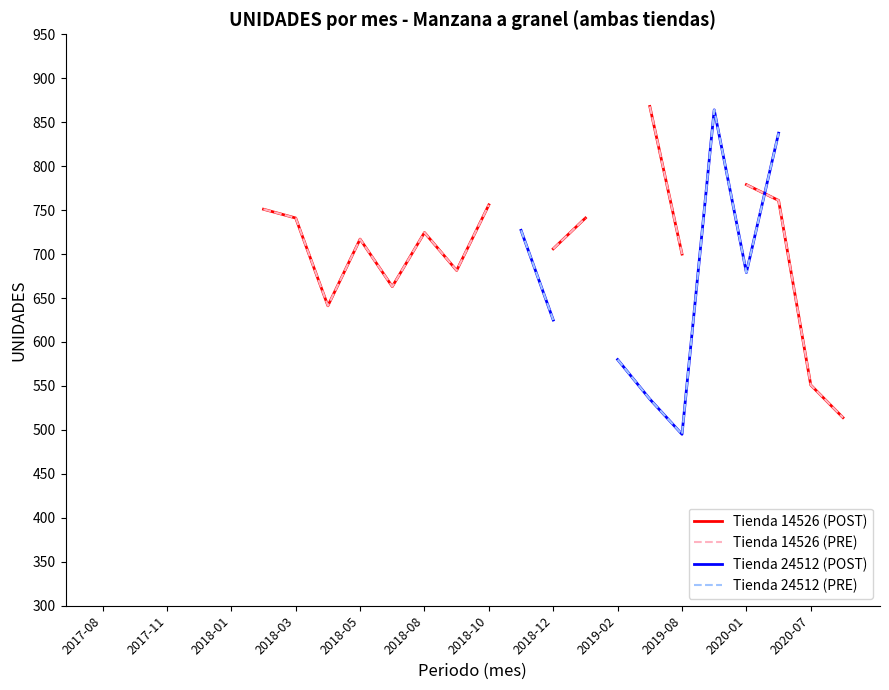

How many lines are shown in the chart?

4